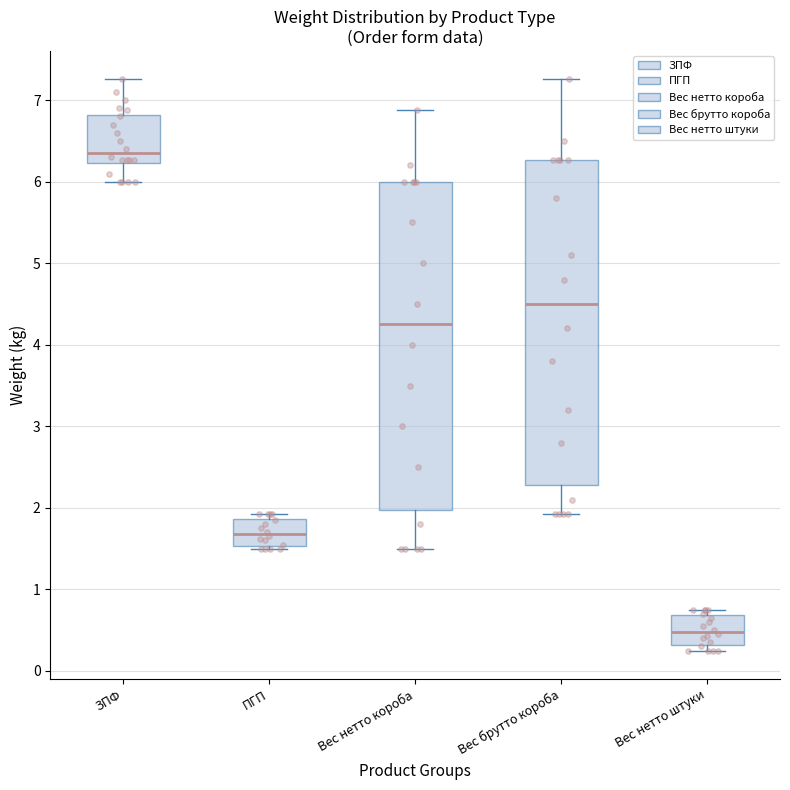

Where does the upper whisker of the box for ЗПФ end on the y-axis? The values are not printed on the chart, so give them approximately, as read against the axis.

7.3